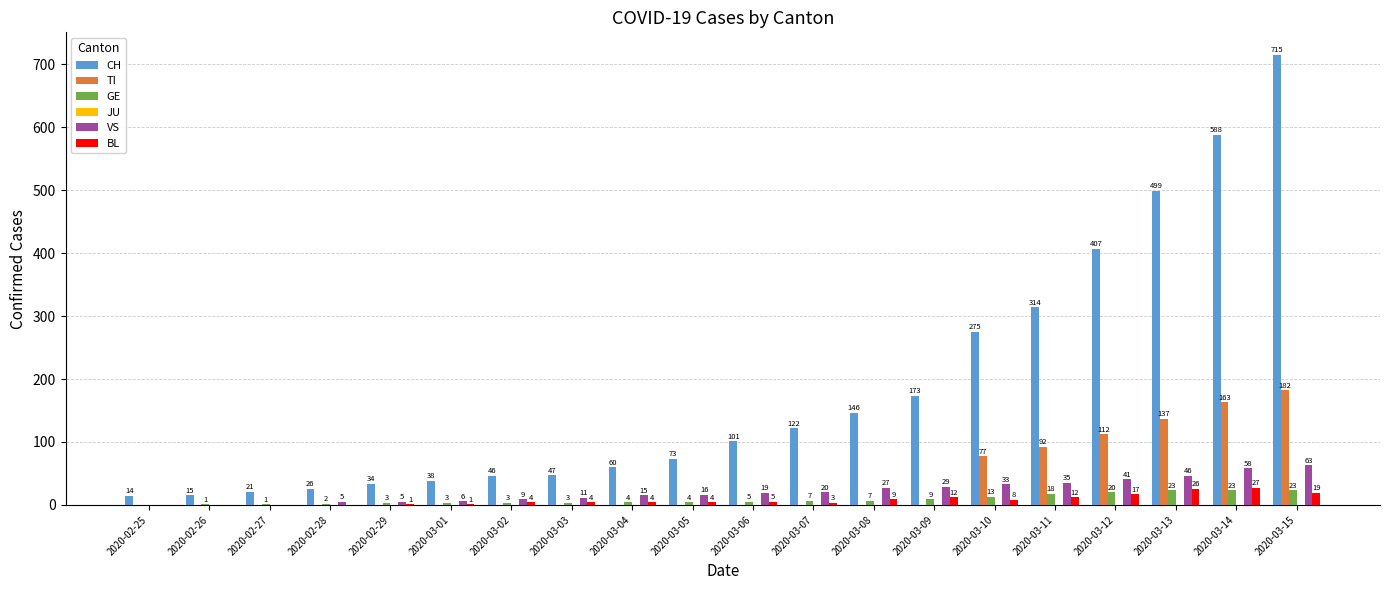

What is the spread (max minus min) of values at 2020-03-08?

146